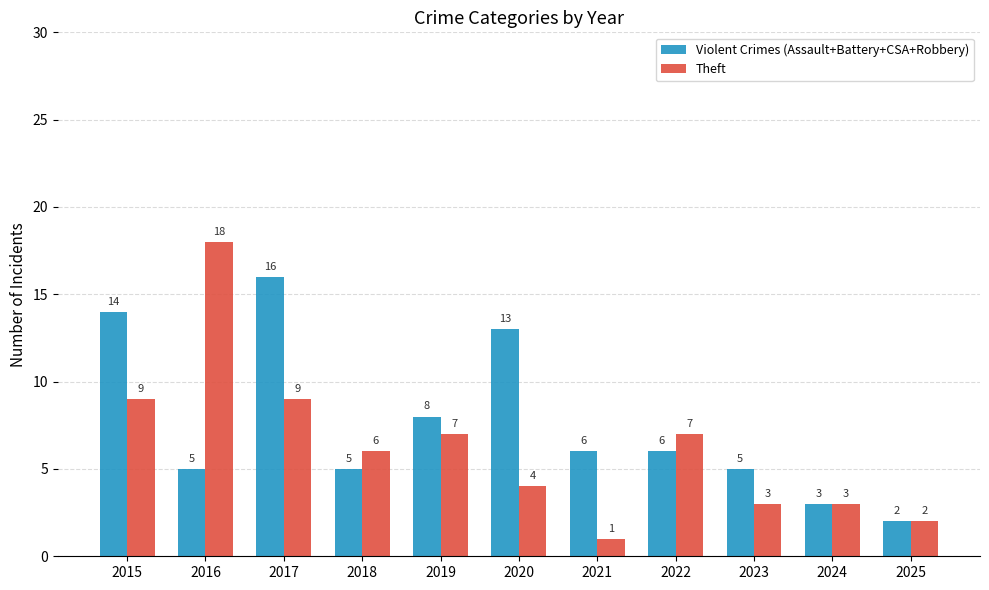

Which series has the largest range (max minus min)?

Theft